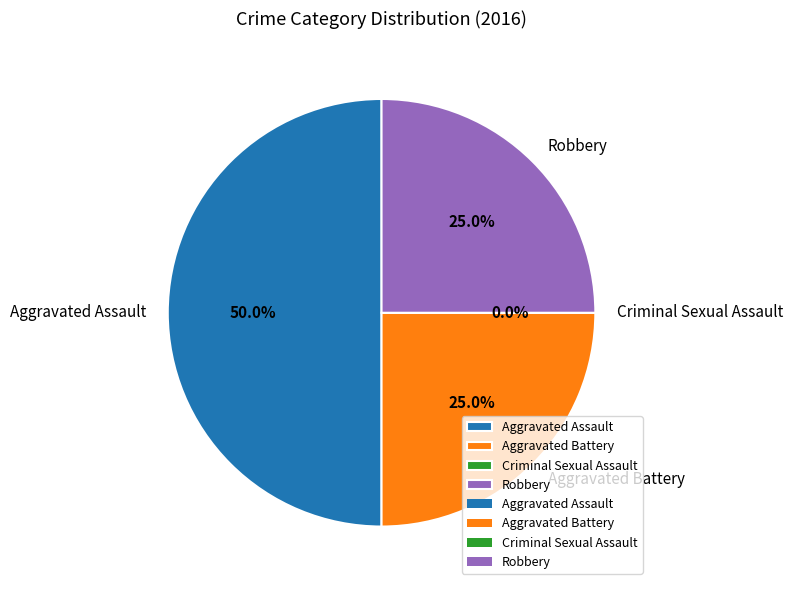

How many segments does this pie chart have?

4